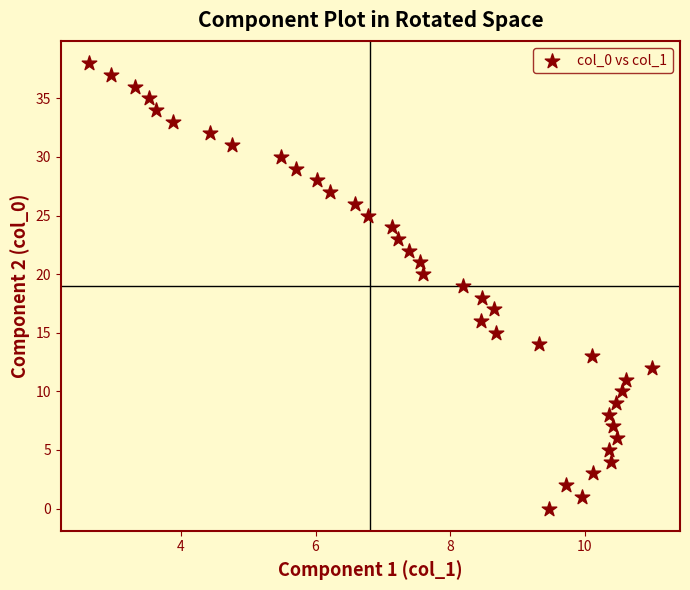

What is the range of Y values (max minus min)?

38